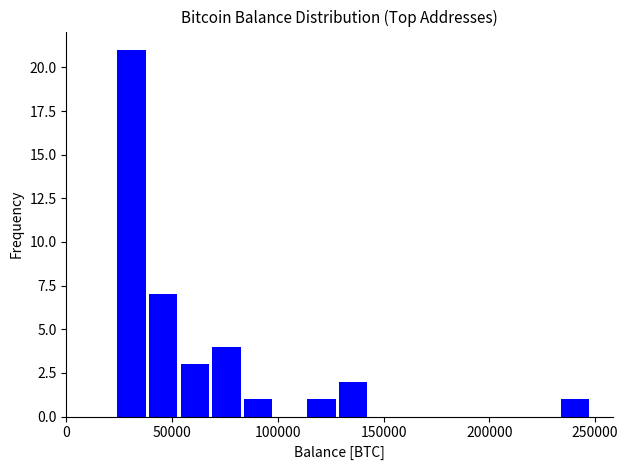

Around what value on the x-axis is the tallest bar? Give the approximate position of its centre, as read against the axis.

30000